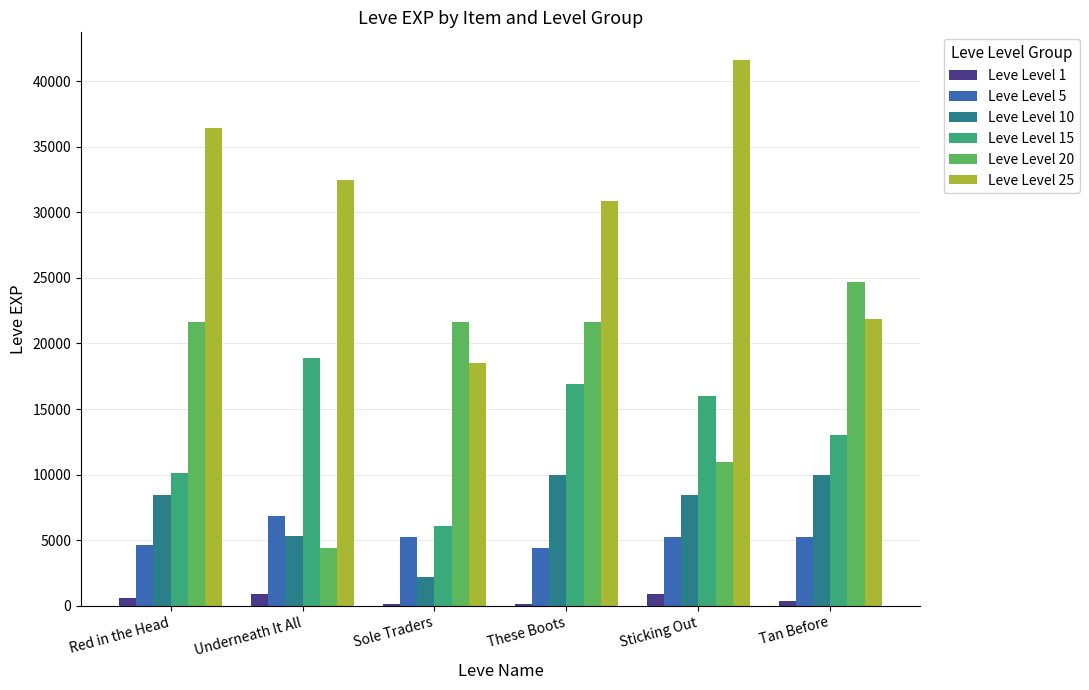

What is the spread (max minus min) of values at Tan Before?

24340